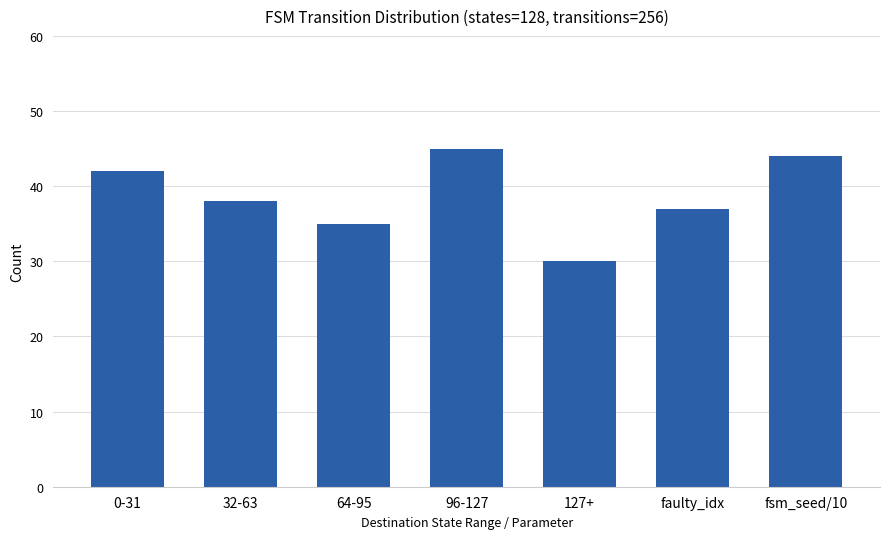

Rank the categories by value from highest to lowest.

96-127, fsm_seed/10, 0-31, 32-63, faulty_idx, 64-95, 127+